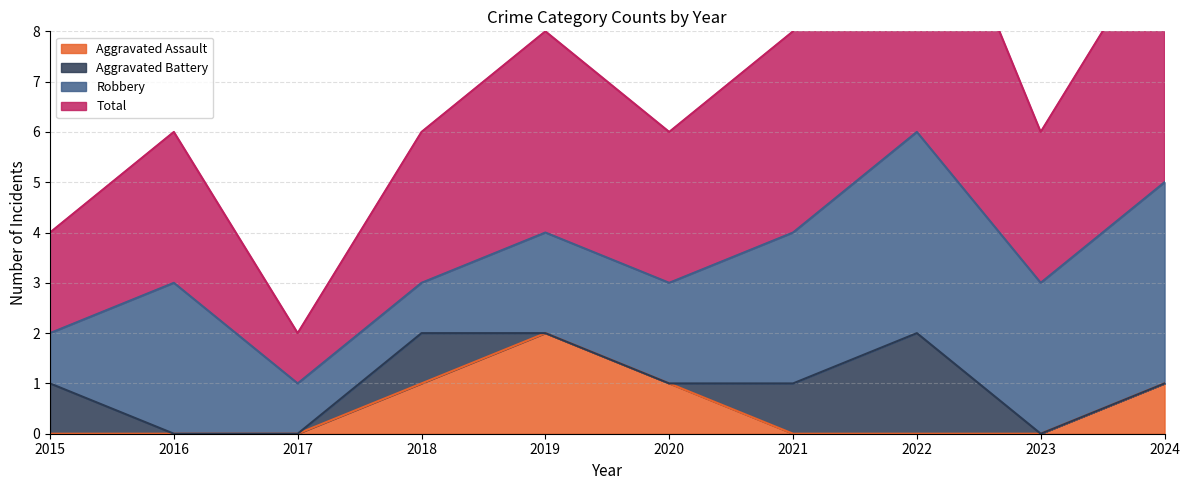

Which category has the highest value in the Aggravated Assault series?

2019